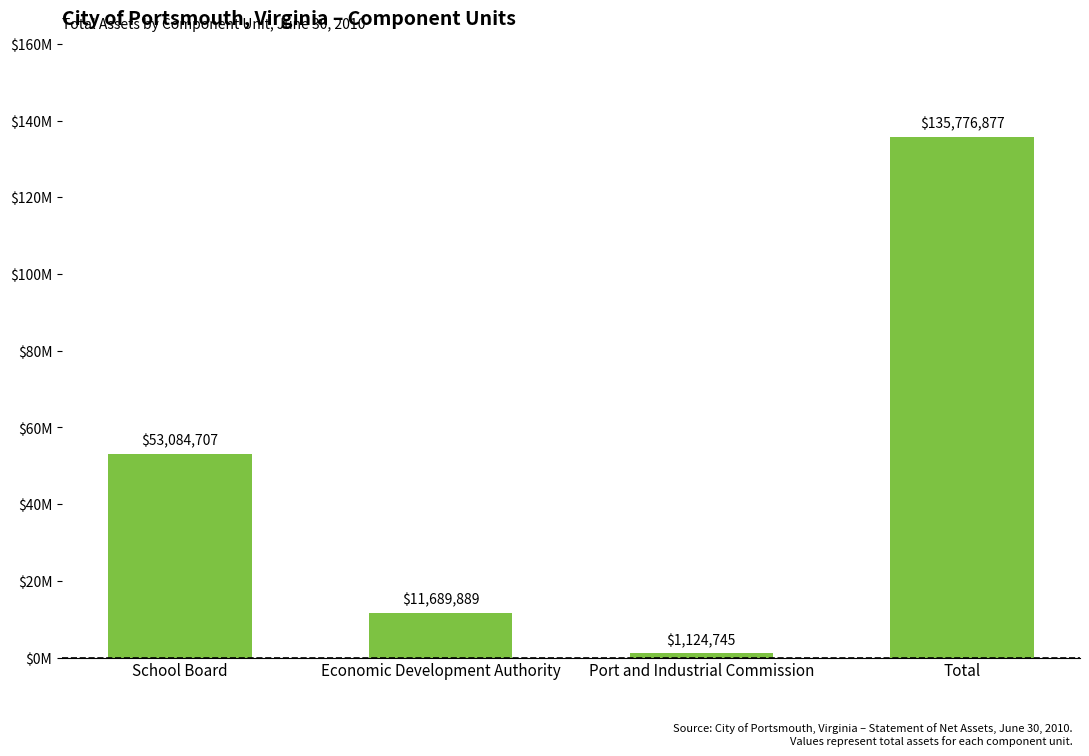

How many bars are there in total?

4